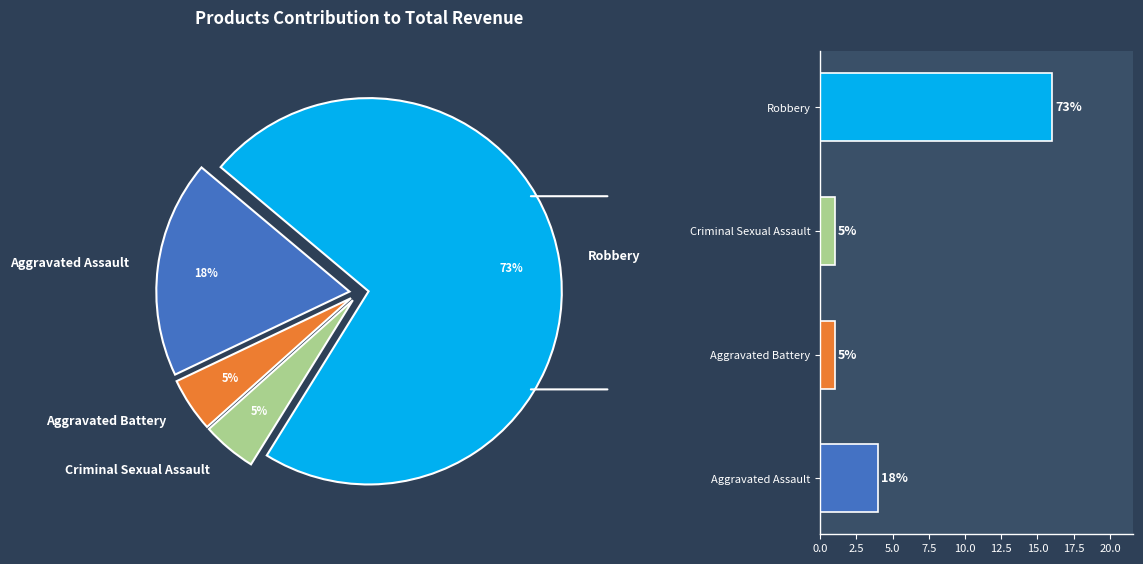

Which has a higher value, Criminal Sexual Assault or Aggravated Battery?

Criminal Sexual Assault